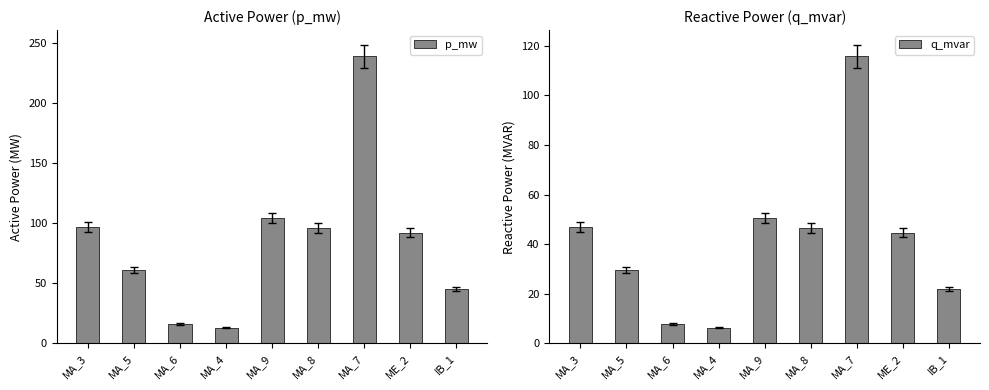

How many groups of bars are there?

9